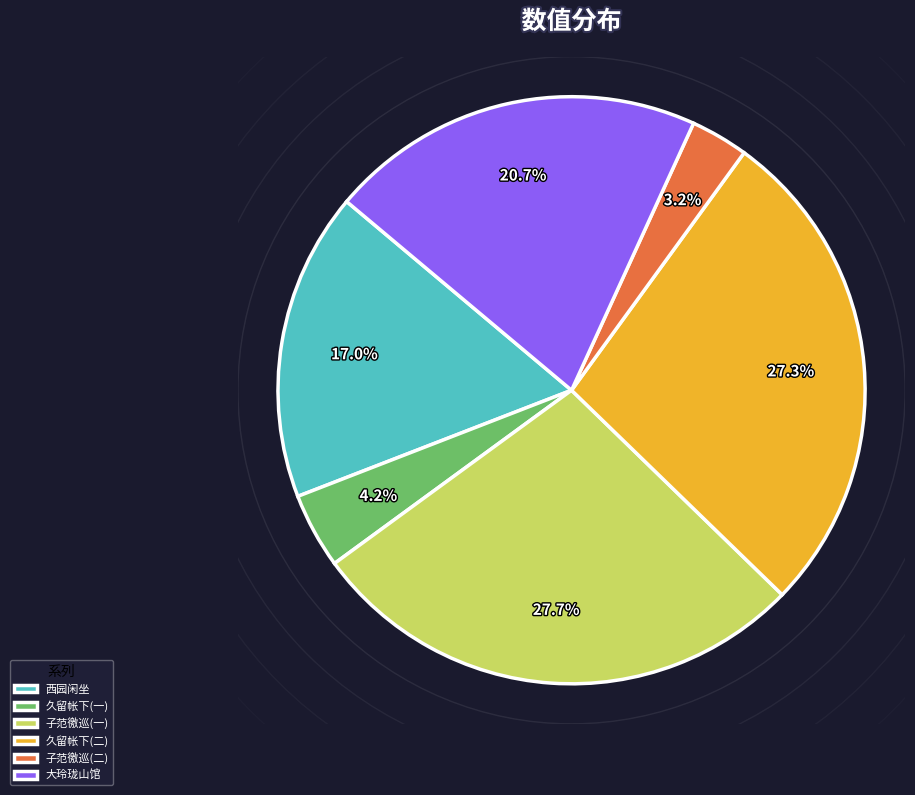

Count the number of slices in the pie.

6